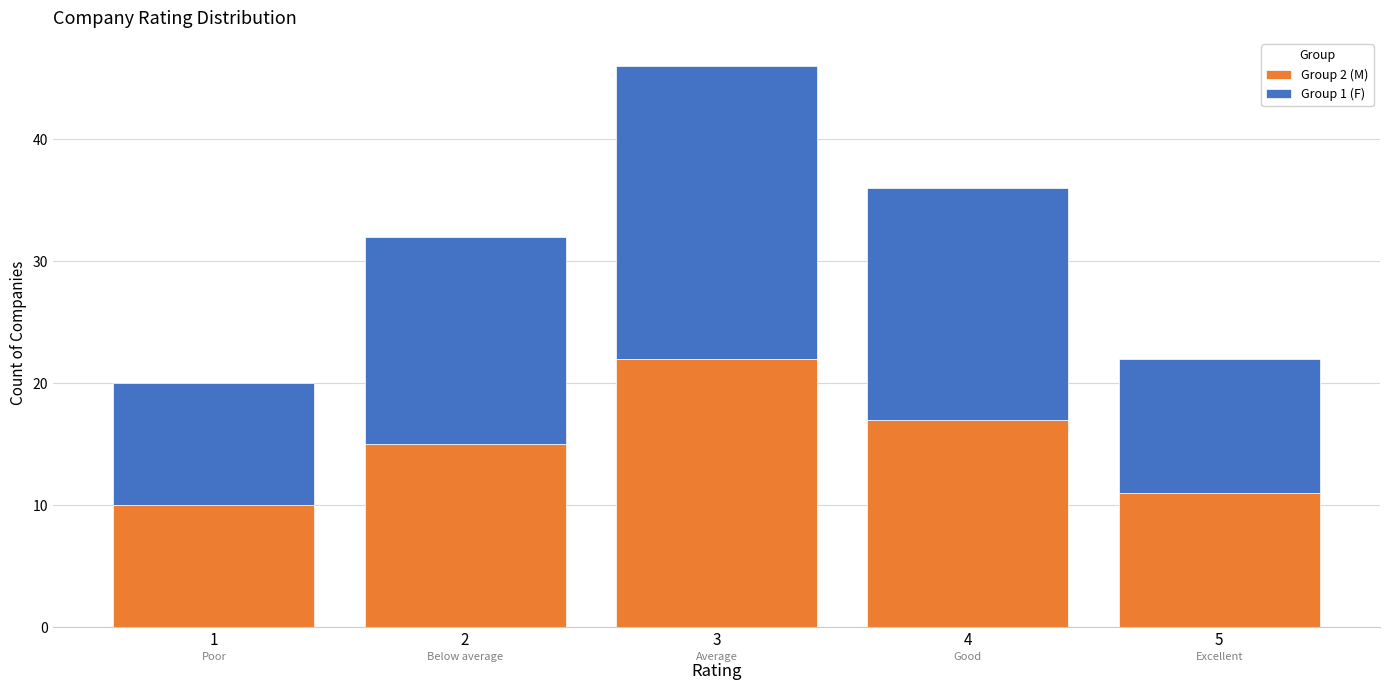

Reading left to right, what are the values for Group 2 (M)?

10	15	22	17	11